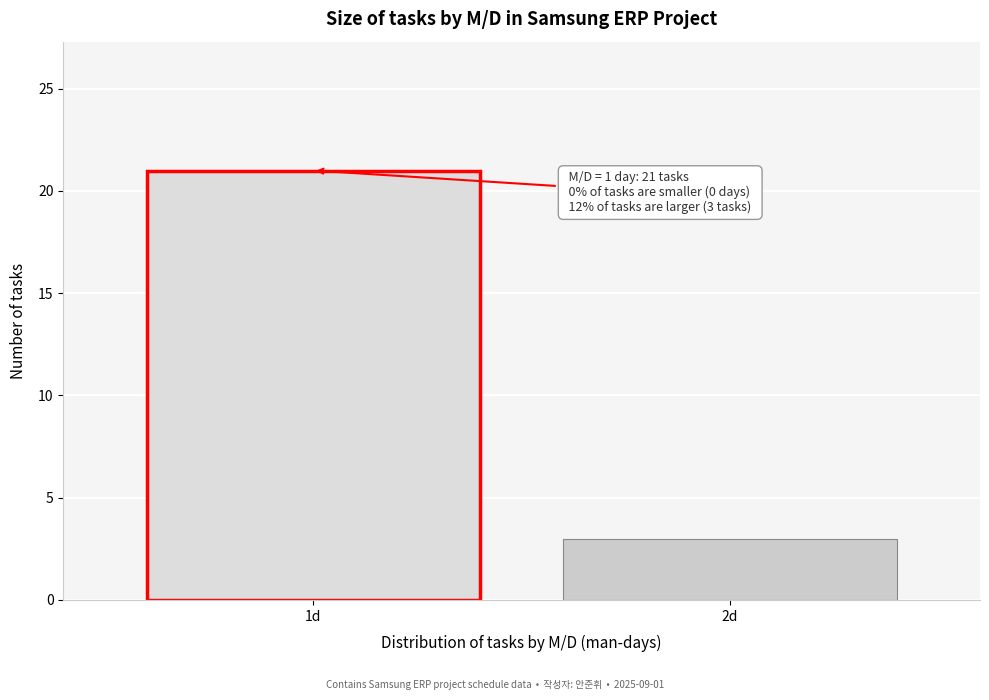

Reading left to right, transcribe all the data shown in this chart.

21	3